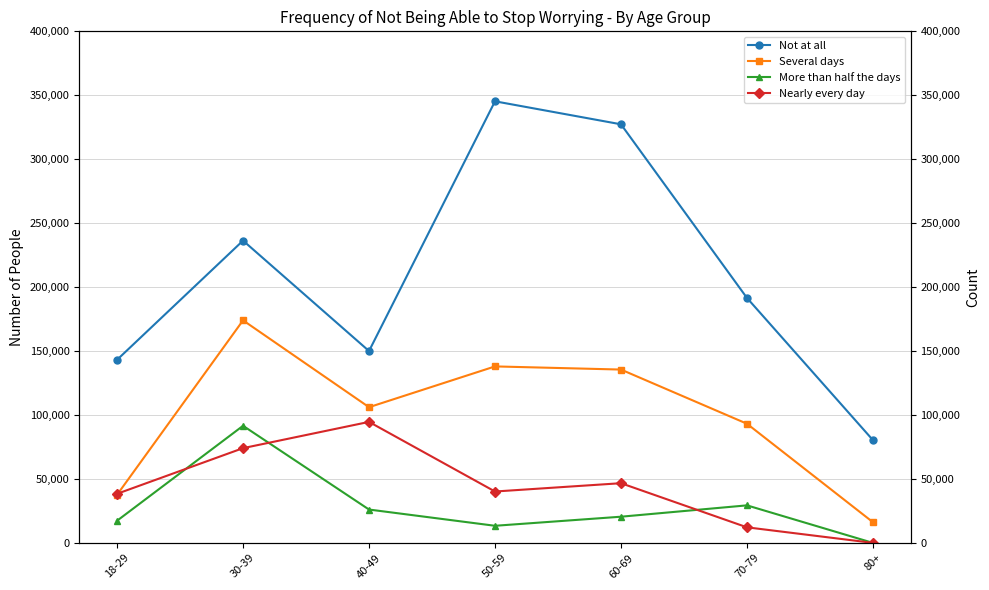

At how many categories does at least one series exceed 112710?

6